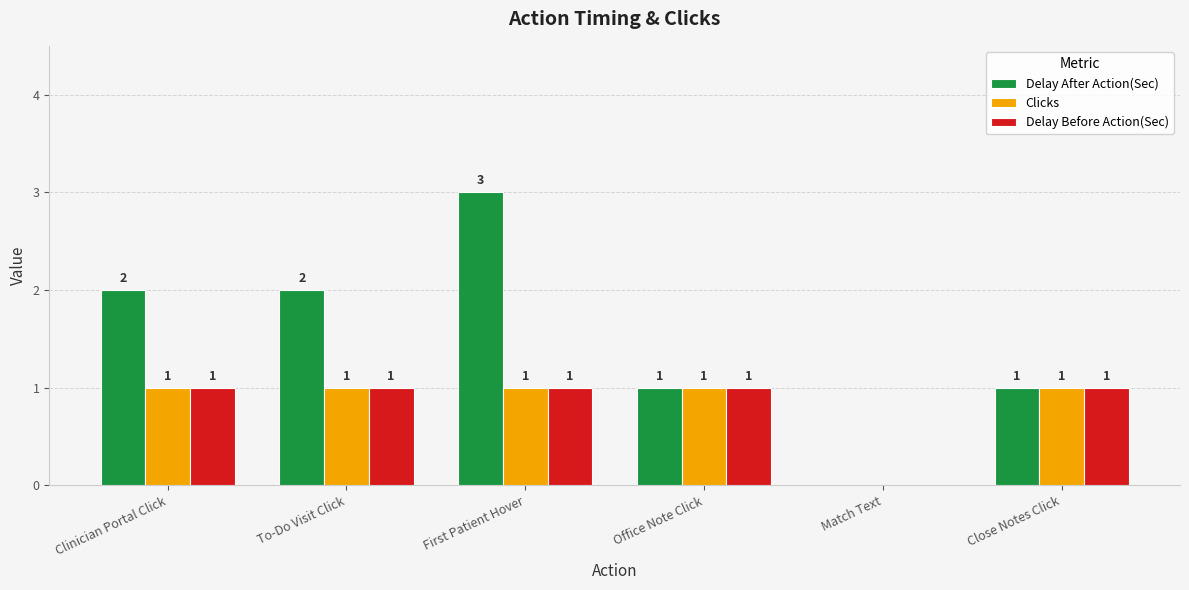

Which series has the largest total across all categories?

Delay After Action(Sec)